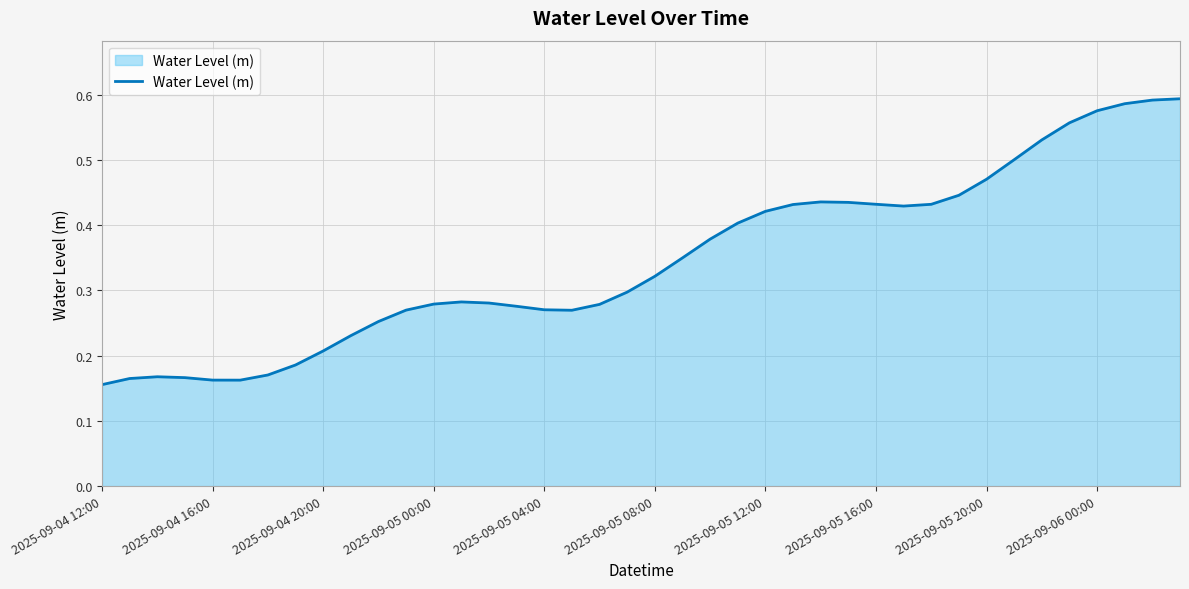

True or false: the data shows 0.4 at 2025-09-05 04:00.

False